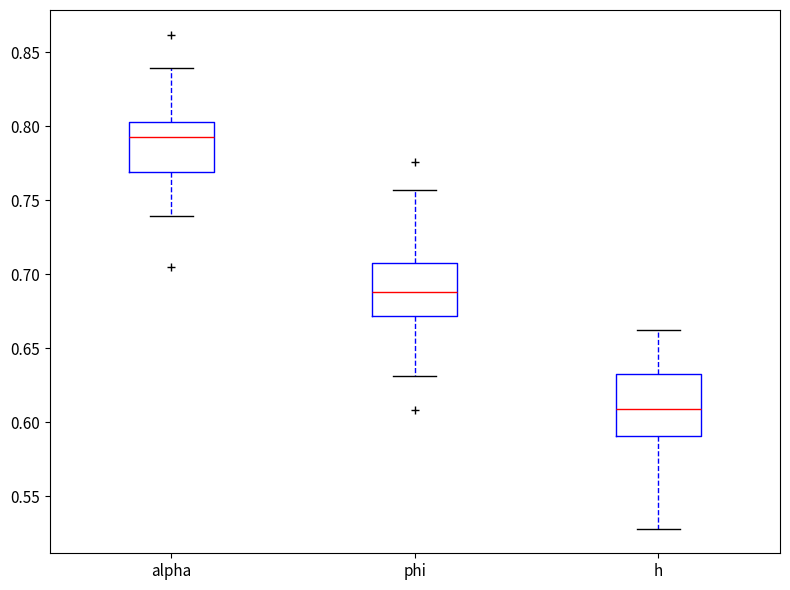

Which box has the lowest median line?

h